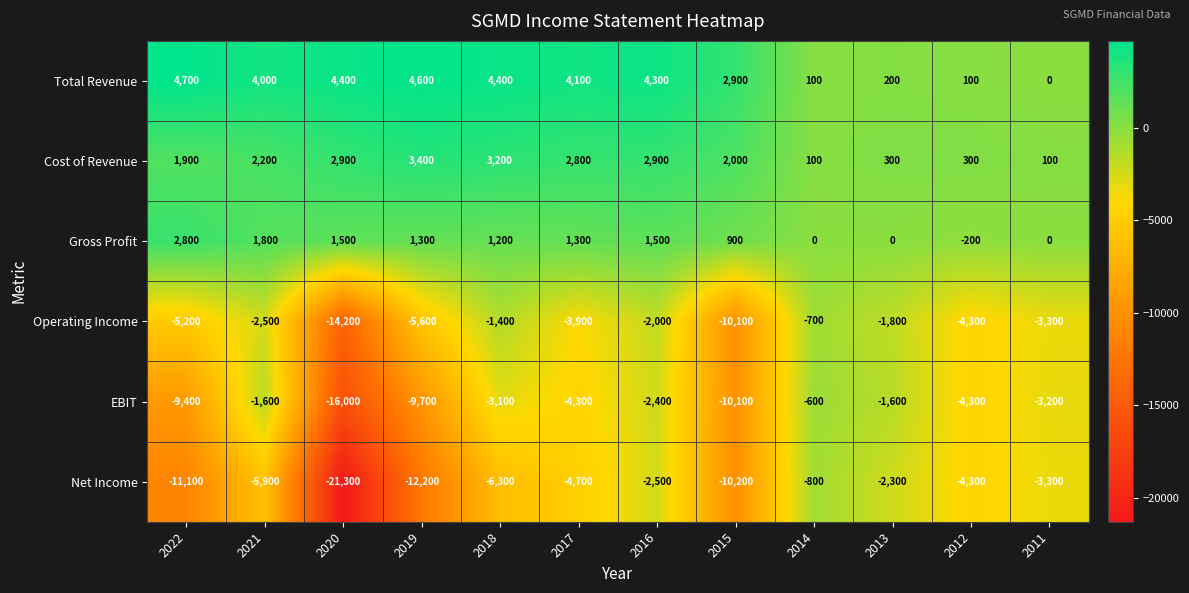

What is the difference between the Net Income values at 2011 and 2014?

2500